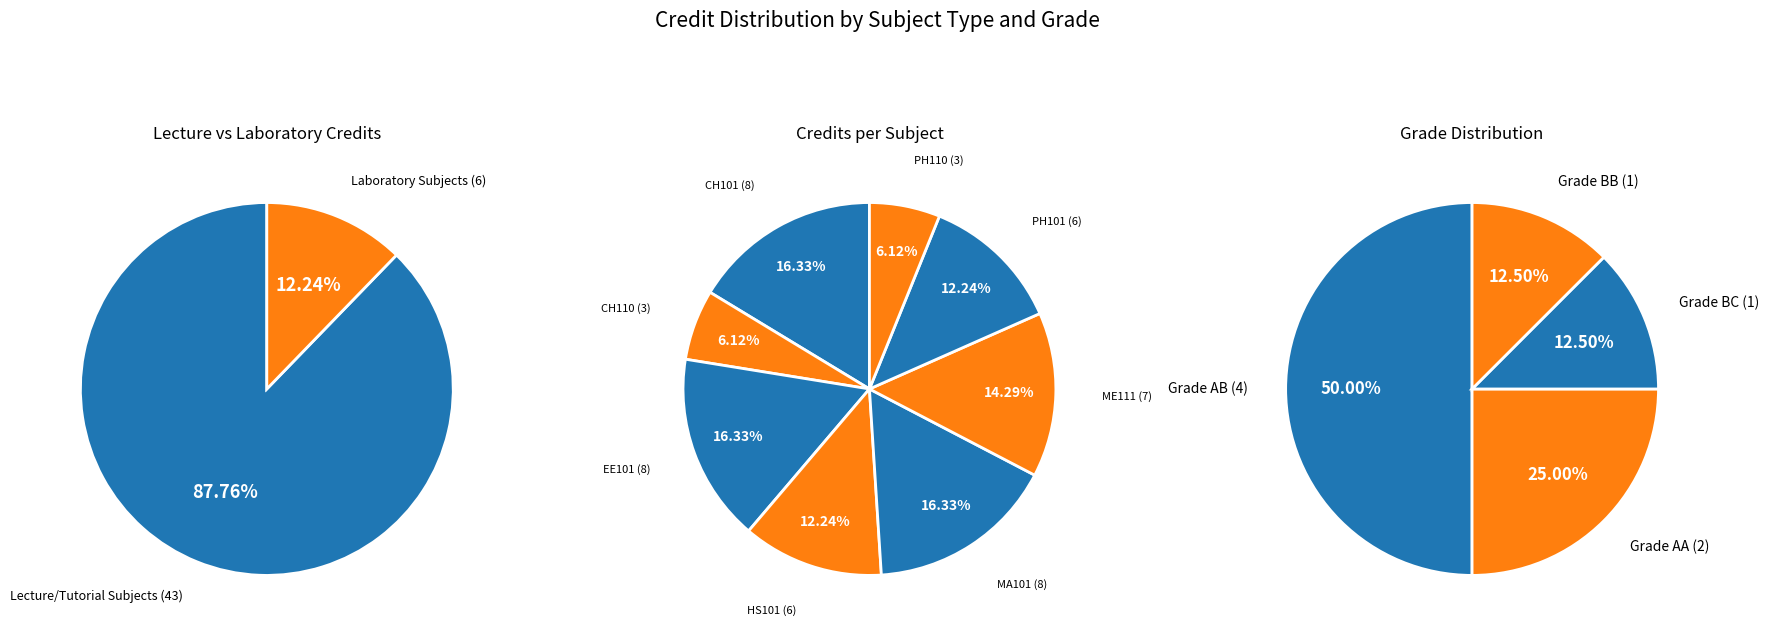

Do Chemistry Laboratory and Physics - I together represent more than half of the pie?

No